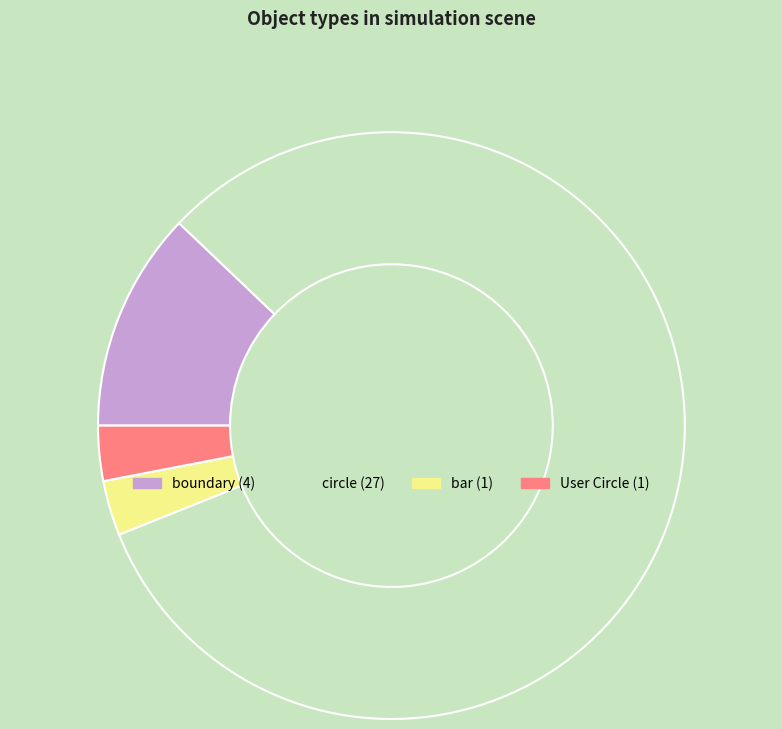

How many slices are in this pie chart?

4